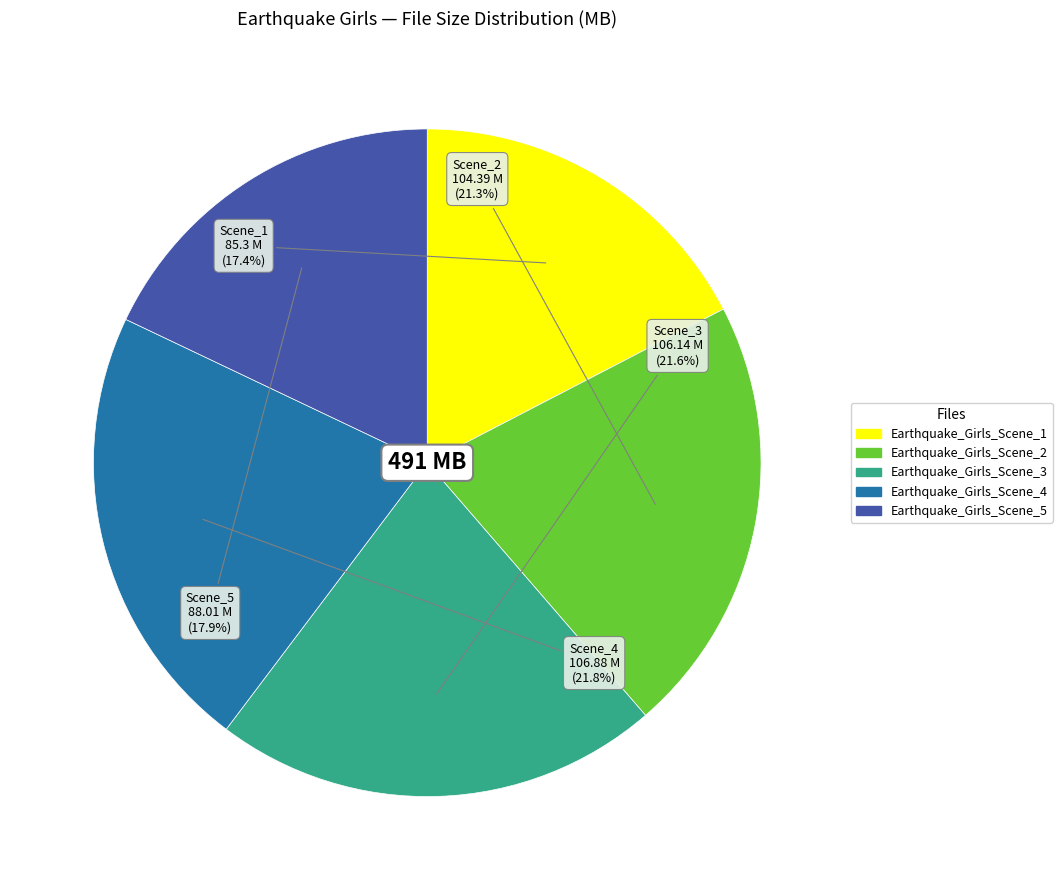

Does any single category account for the majority?

No